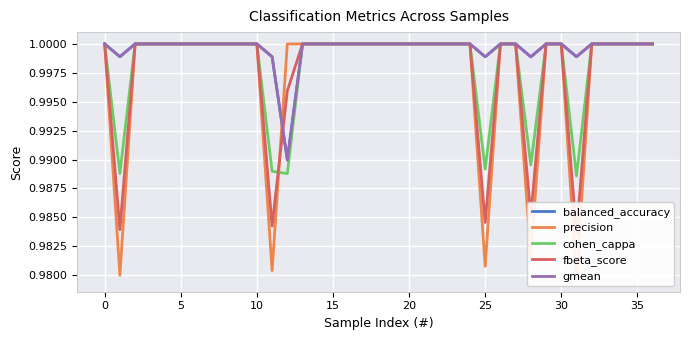

Reading right to left, what are all the values shown in this chart?

balanced_accuracy: 1.0	1.0	1.0	1.0	1.0	1.0	1.0	1.0	1.0	1.0	1.0	1.0	1.0	1.0	1.0	1.0	1.0	1.0	1.0	1.0	1.0	1.0	1.0	1.0	1.0	1.0	1.0	1.0	1.0	1.0	1.0	1.0	1.0	1.0	1.0	1.0	1.0
precision: 1.0	1.0	1.0	1.0	1.0	1.0	1.0	1.0	1.0	1.0	1.0	1.0	1.0	1.0	1.0	1.0	1.0	1.0	1.0	1.0	1.0	1.0	1.0	1.0	1.0	1.0	1.0	1.0	1.0	1.0	1.0	1.0	1.0	1.0	1.0	1.0	1.0
cohen_cappa: 1.0	1.0	1.0	1.0	1.0	1.0	1.0	1.0	1.0	1.0	1.0	1.0	1.0	1.0	1.0	1.0	1.0	1.0	1.0	1.0	1.0	1.0	1.0	1.0	1.0	1.0	1.0	1.0	1.0	1.0	1.0	1.0	1.0	1.0	1.0	1.0	1.0
fbeta_score: 1.0	1.0	1.0	1.0	1.0	1.0	1.0	1.0	1.0	1.0	1.0	1.0	1.0	1.0	1.0	1.0	1.0	1.0	1.0	1.0	1.0	1.0	1.0	1.0	1.0	1.0	1.0	1.0	1.0	1.0	1.0	1.0	1.0	1.0	1.0	1.0	1.0
gmean: 1.0	1.0	1.0	1.0	1.0	1.0	1.0	1.0	1.0	1.0	1.0	1.0	1.0	1.0	1.0	1.0	1.0	1.0	1.0	1.0	1.0	1.0	1.0	1.0	1.0	1.0	1.0	1.0	1.0	1.0	1.0	1.0	1.0	1.0	1.0	1.0	1.0